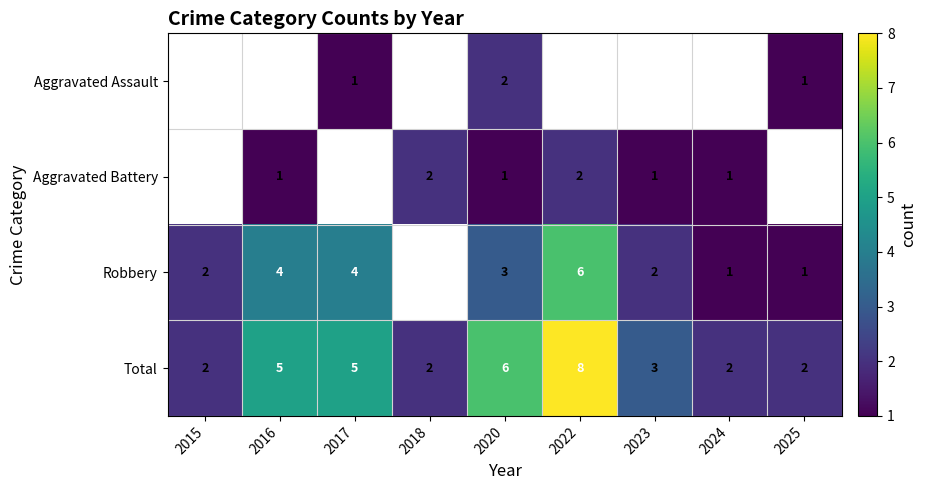

Is it true that Total equals 1 at 2015?

False